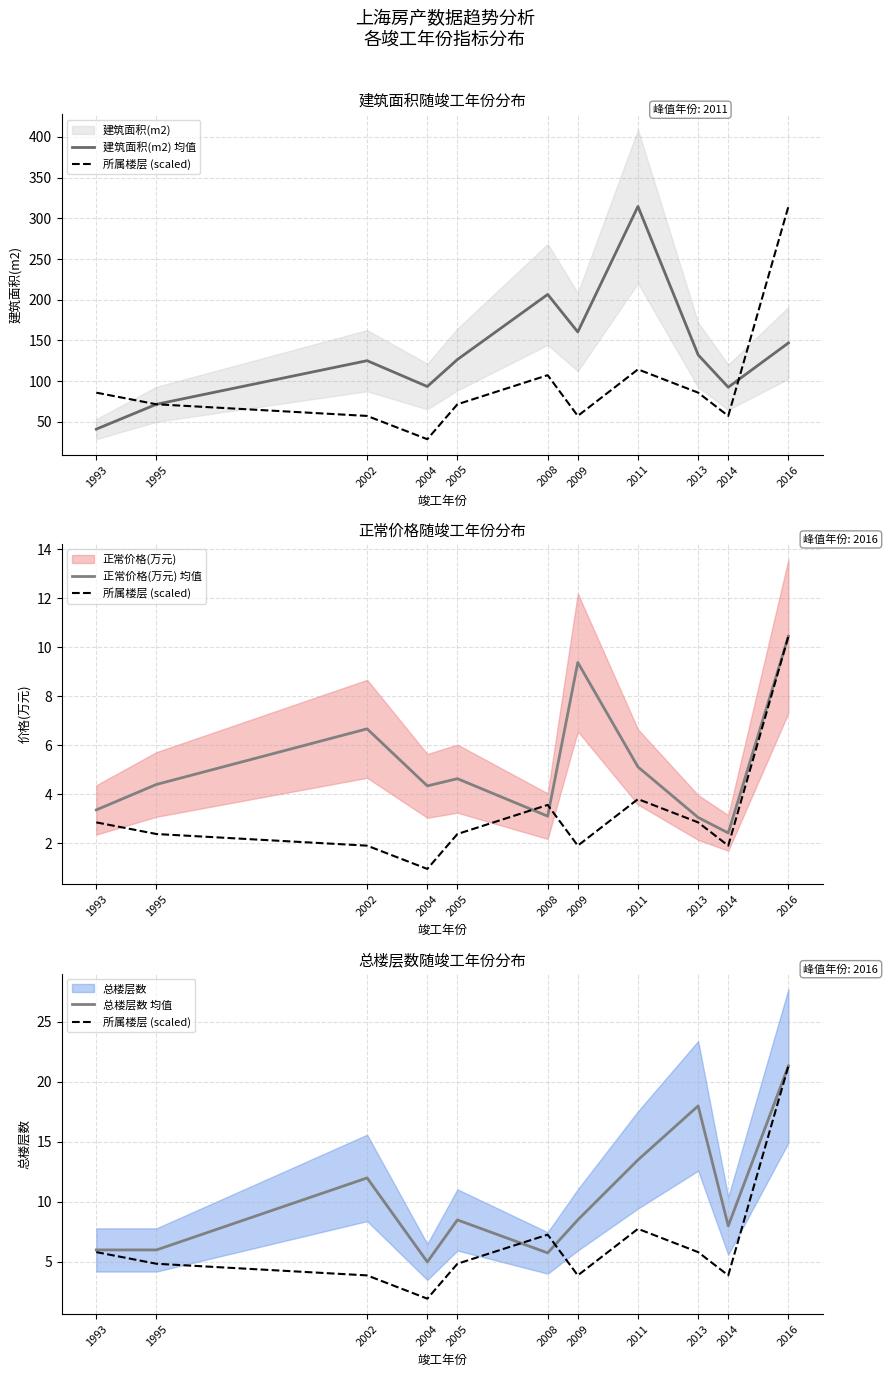

What is the value of the 所属楼层 (scaled) point at the 1st from the left?

5.8